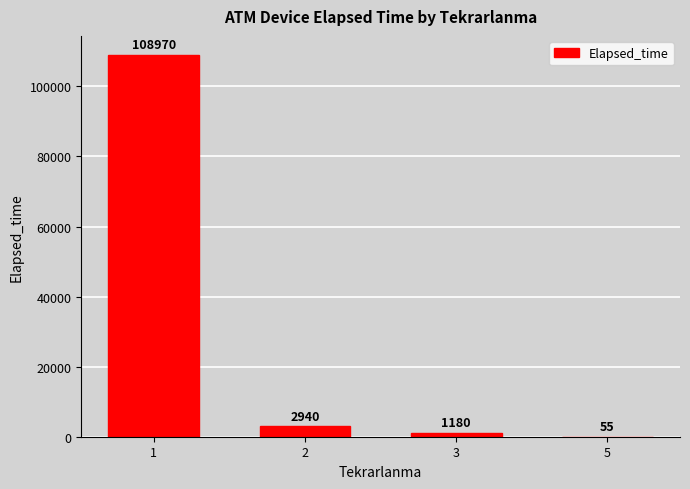

True or false: the data shows 1180 at 3.

True